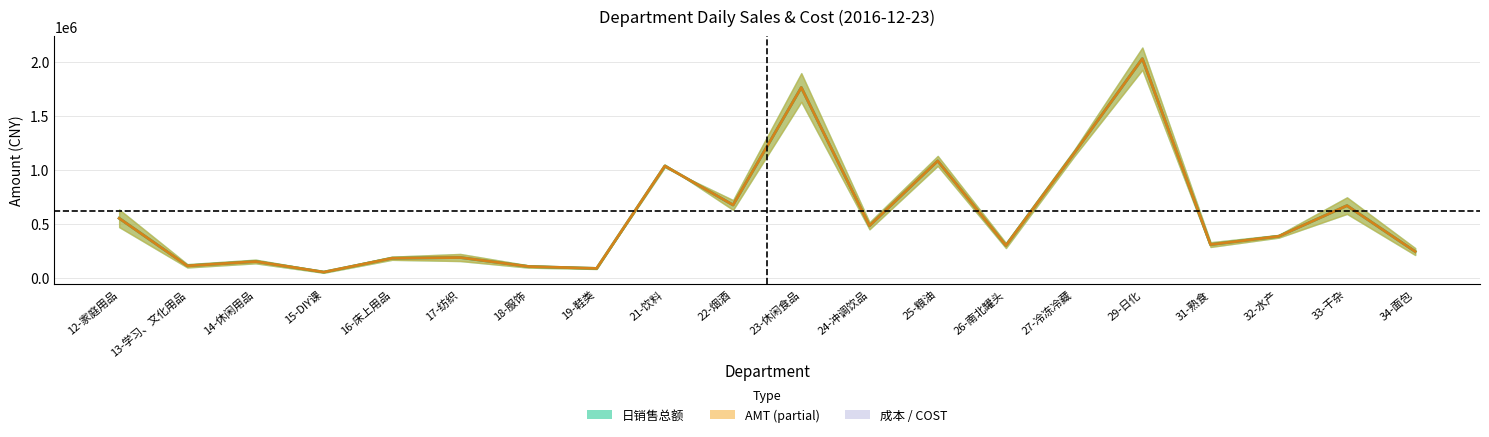

How many lines are shown in the chart?

2